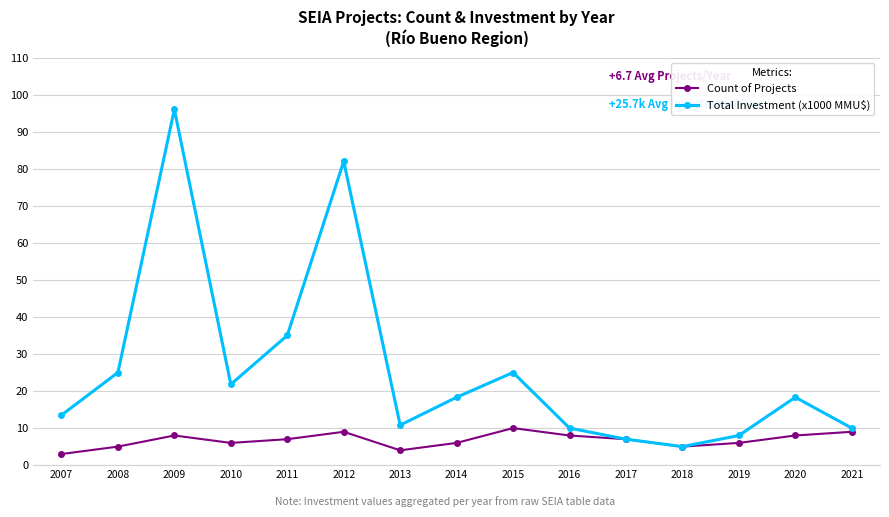

What is the total value across all series at 2016?

18.0